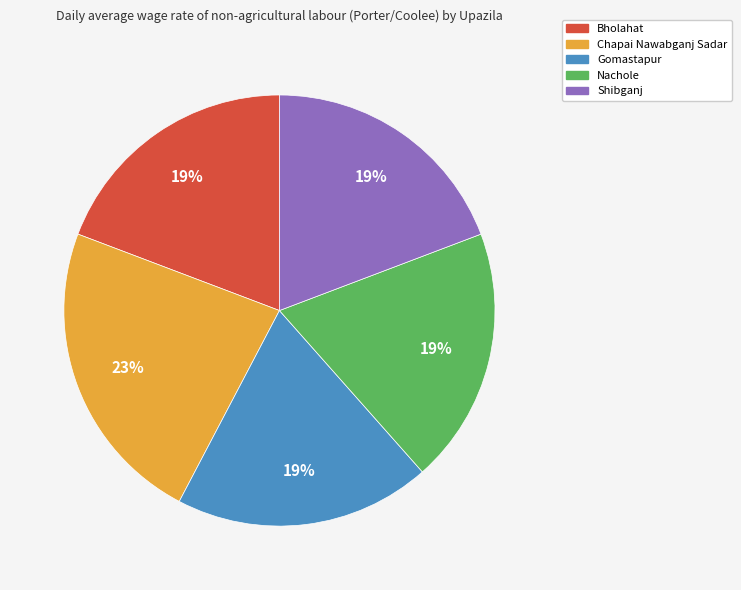

Does Bholahat represent more than half of the total?

No